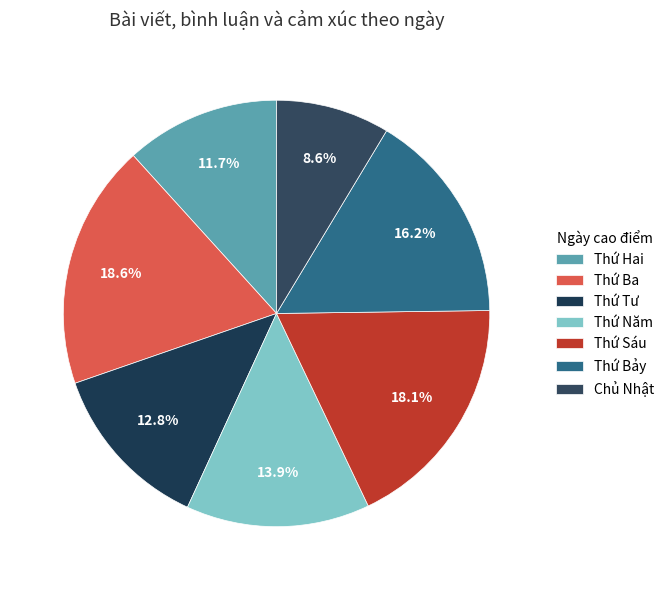

The Thứ Sáu slice represents 18% of the pie. True or false?

True